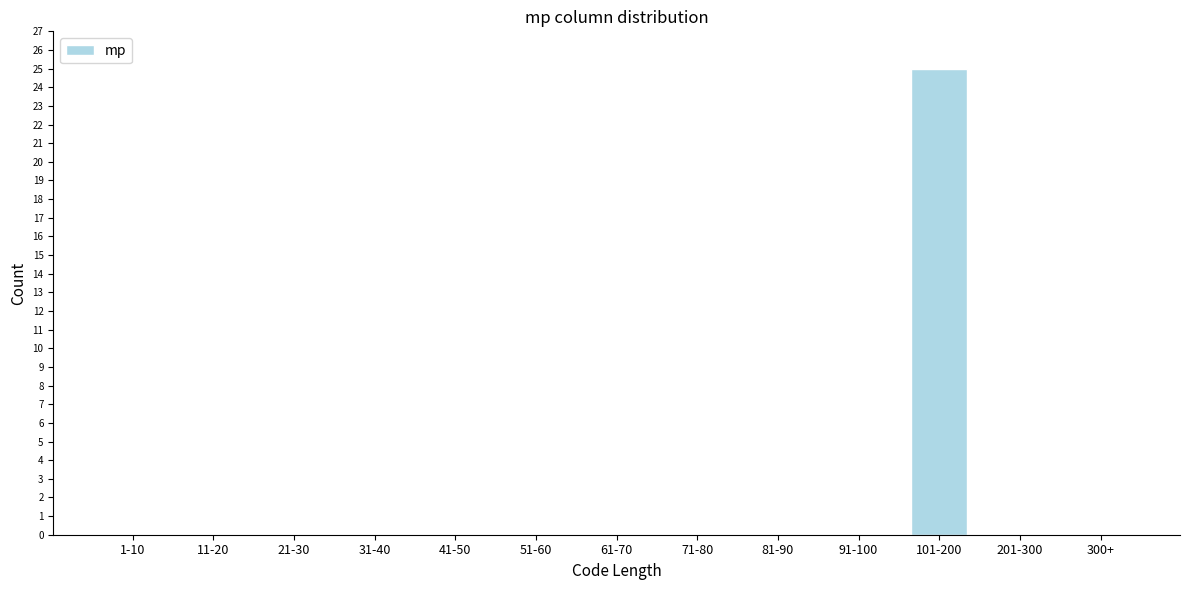

Reading left to right, extract all data points from this chart.

1-10=0	11-20=0	21-30=0	31-40=0	41-50=0	51-60=0	61-70=0	71-80=0	81-90=0	91-100=0	101-200=25	201-300=0	300+=0